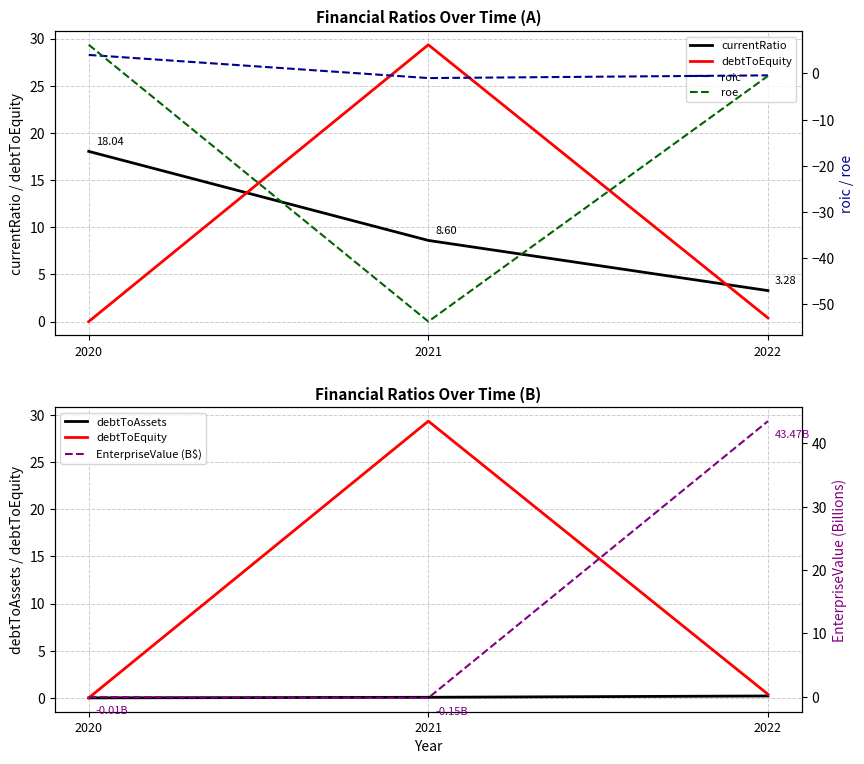

Which series has the largest range (max minus min)?

roe